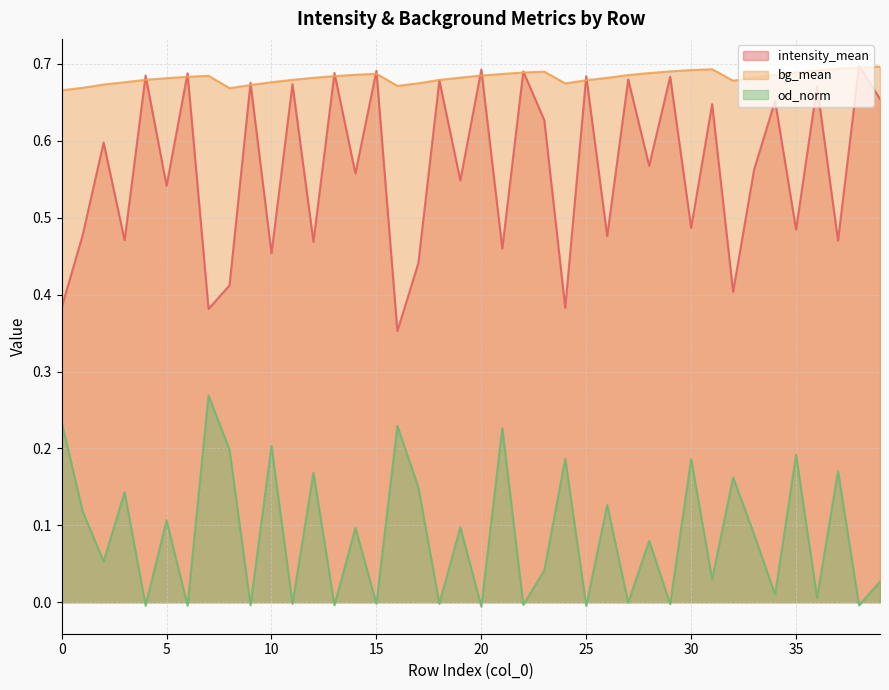

Which category has the lowest value in the intensity_mean series?

16